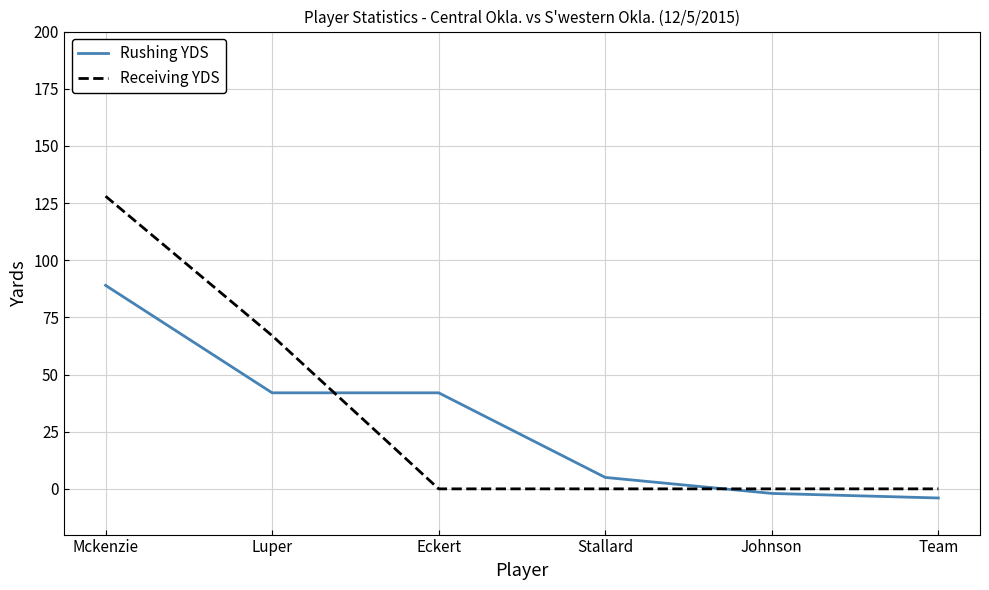

The Receiving YDS series shows 0 at Eckert. True or false?

True